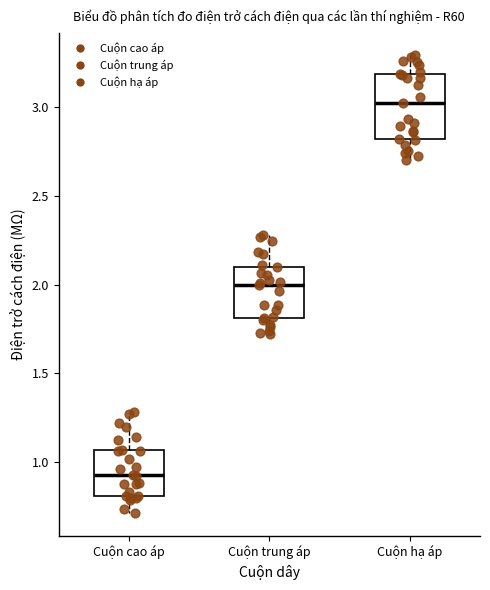

Reading left to right, transcribe this box plot: for each box, give where its median line is, the range the box spans, and where its two whiskers end, as read against the y-axis. The values are not printed on the chart, so give them approximately, as read against the axis.

Cuộn cao áp: median 0.90, box 0.80 to 1.05, whiskers 0.70 to 1.30
Cuộn trung áp: median 2.00, box 1.80 to 2.10, whiskers 1.70 to 2.30
Cuộn hạ áp: median 3.05, box 2.80 to 3.20, whiskers 2.70 to 3.30